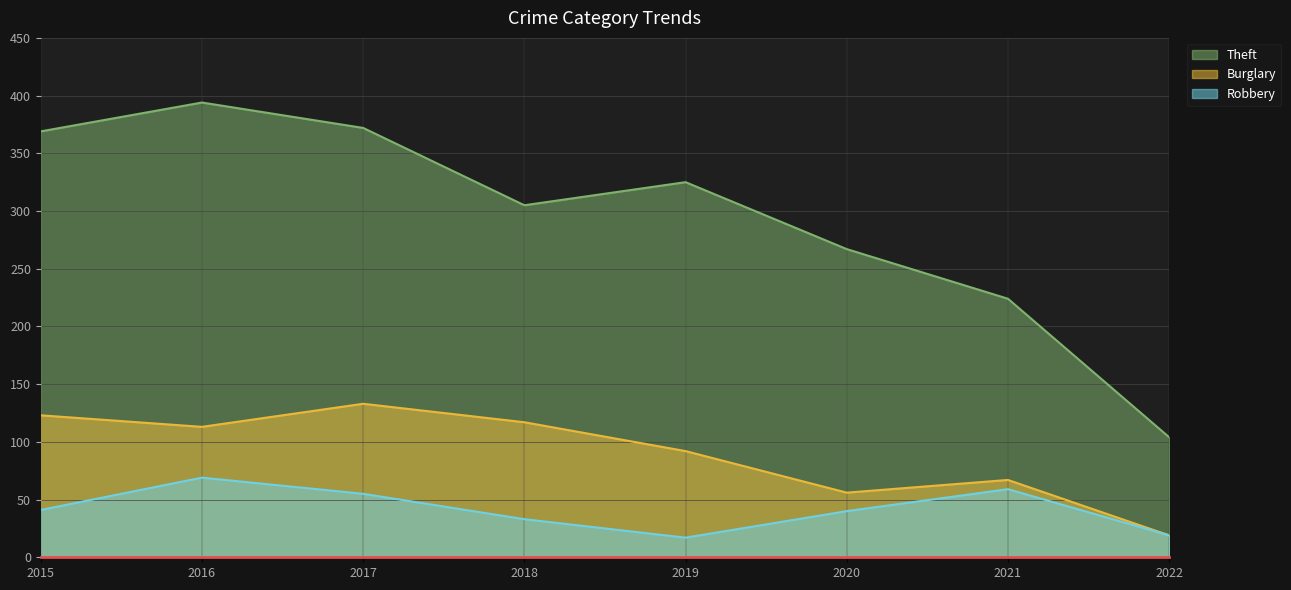

True or false: Robbery has more than 2 points higher than both neighbors.

False